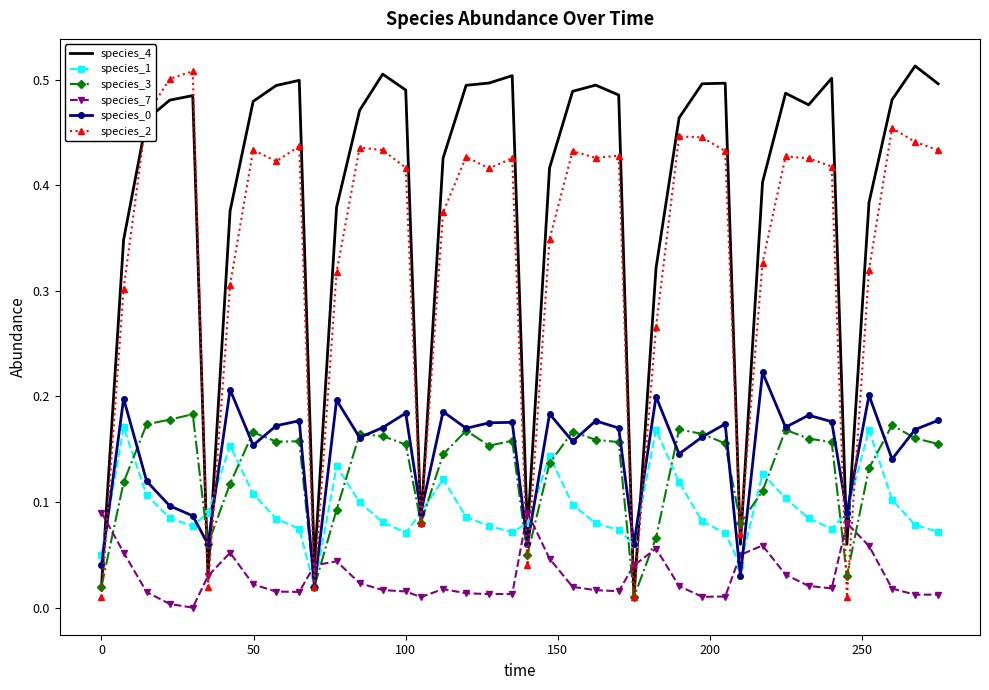

True or false: species_4 and species_0 intersect in this chart.

True